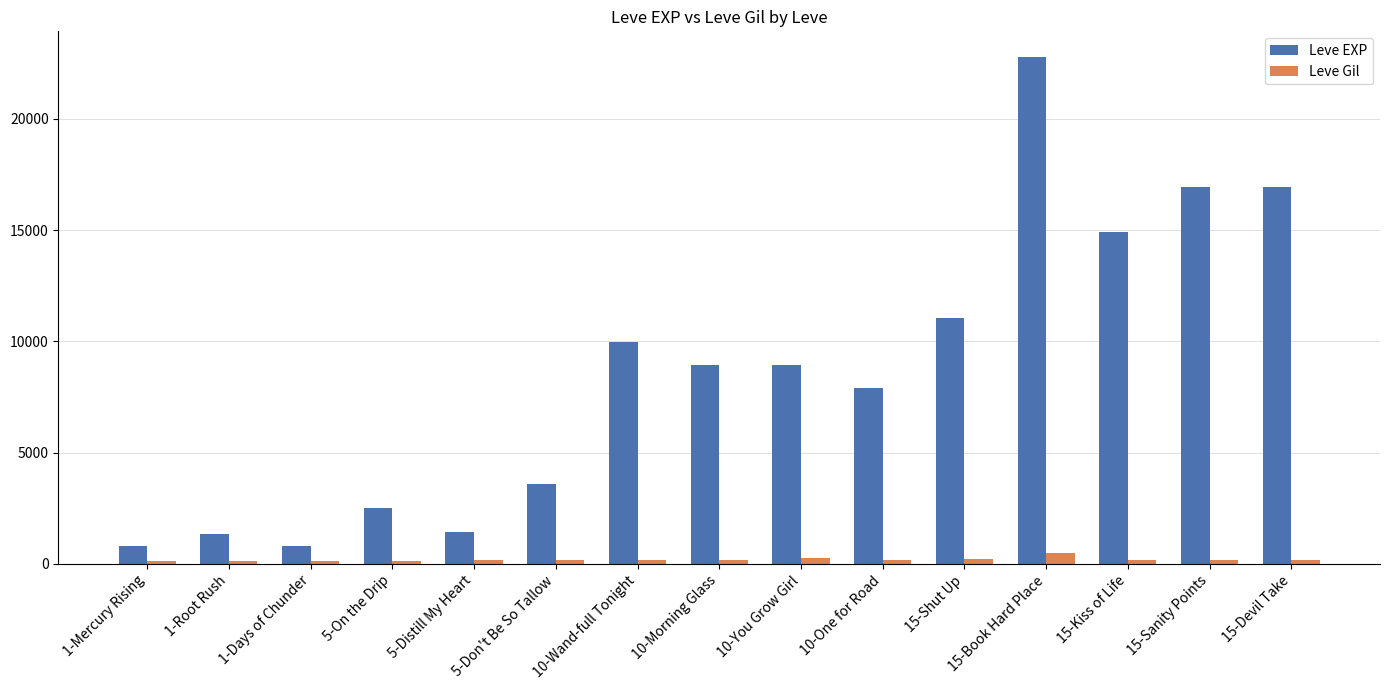

What is the difference between the second highest and minimum values in the Leve EXP series?

16120